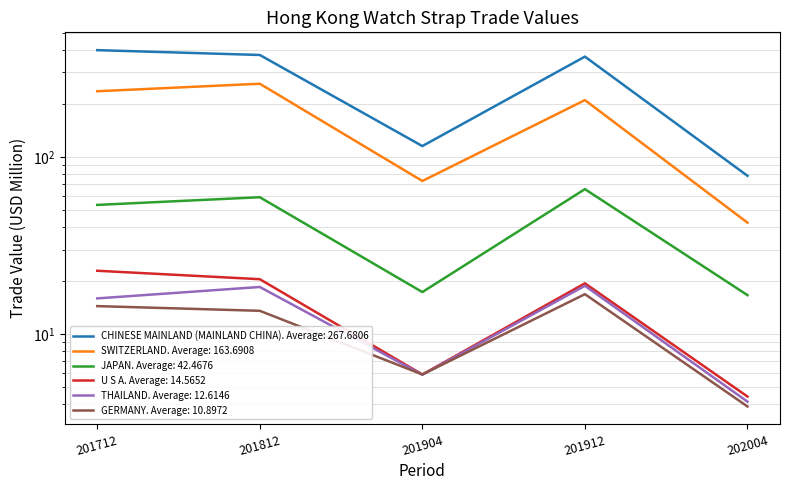

Is this an area chart (filled region under the line)?

No